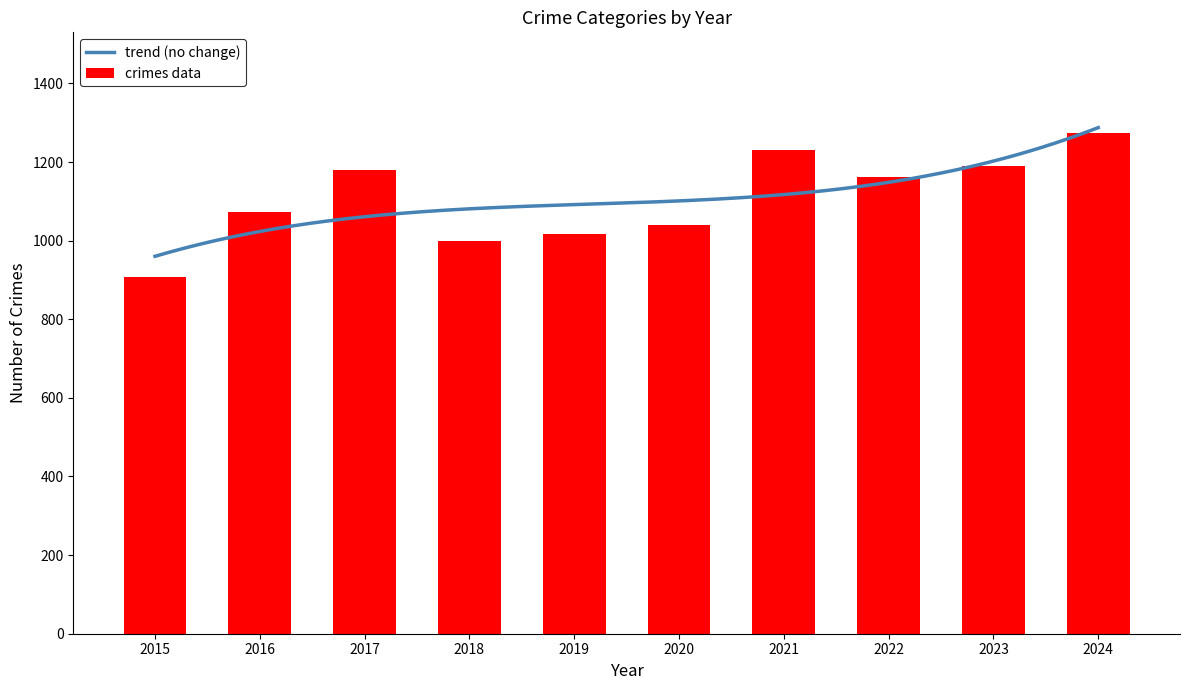

The value of crimes data at 2016 is 1072. True or false?

True